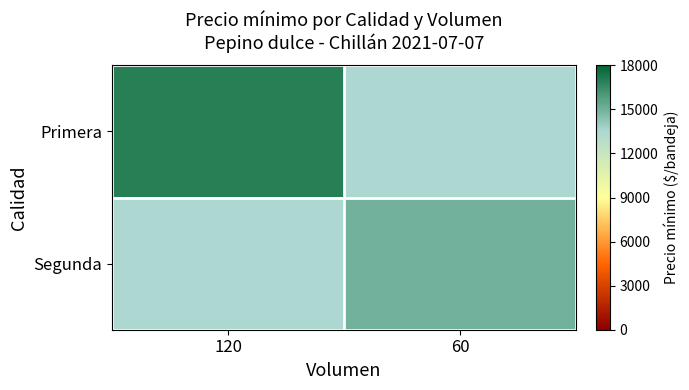

Which has a higher value, 60 or 120?

120